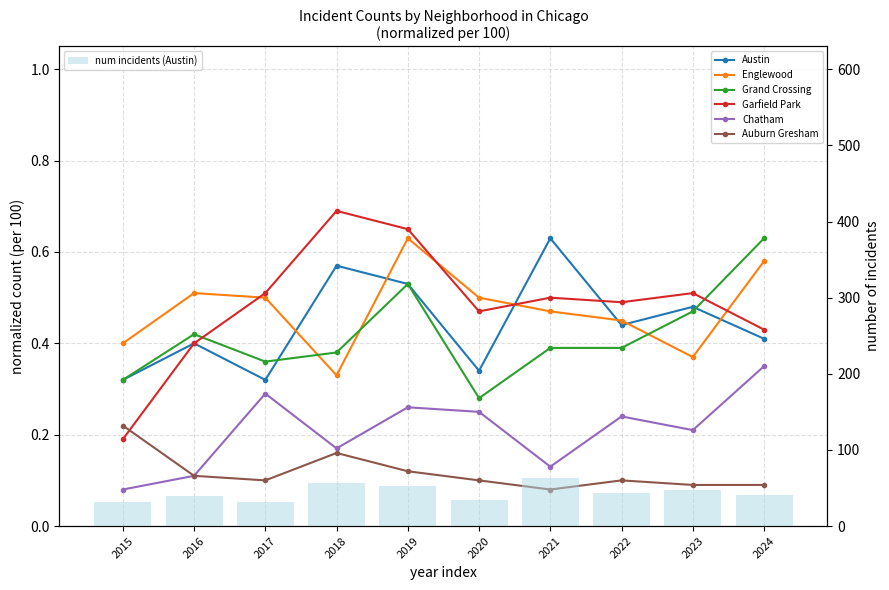

How many values in the Austin series exceed 44?

4